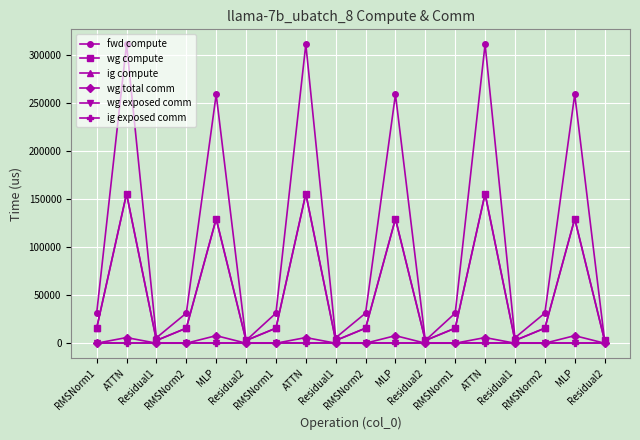

Between ATTN and Residual2, which is larger?

ATTN